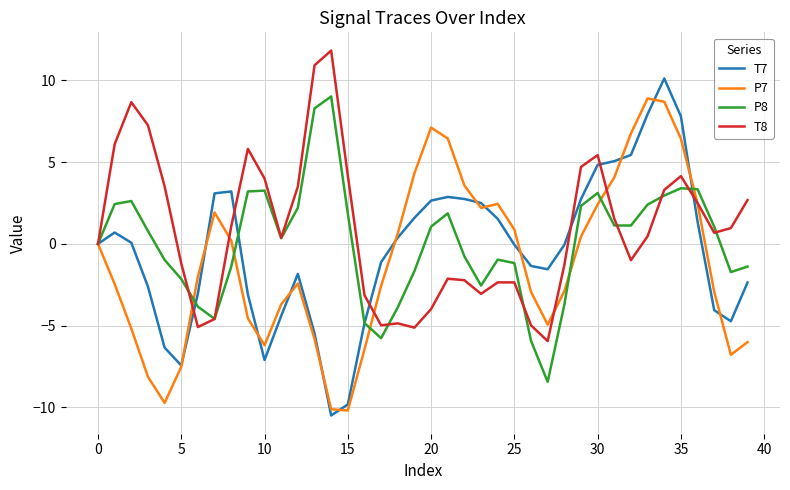

What is the minimum value for T8?

-6.0